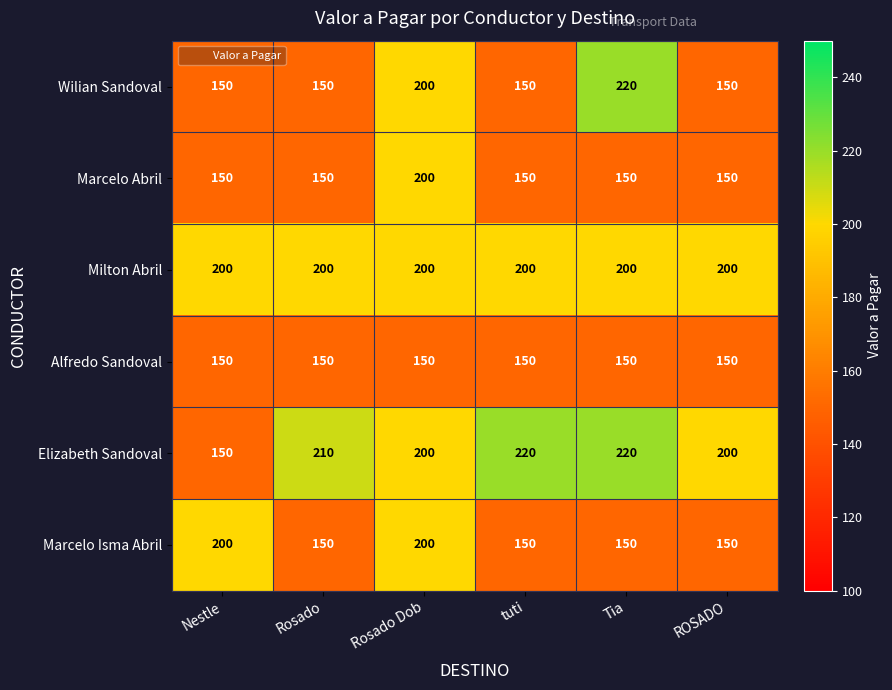

What is the minimum value shown in the chart?

150